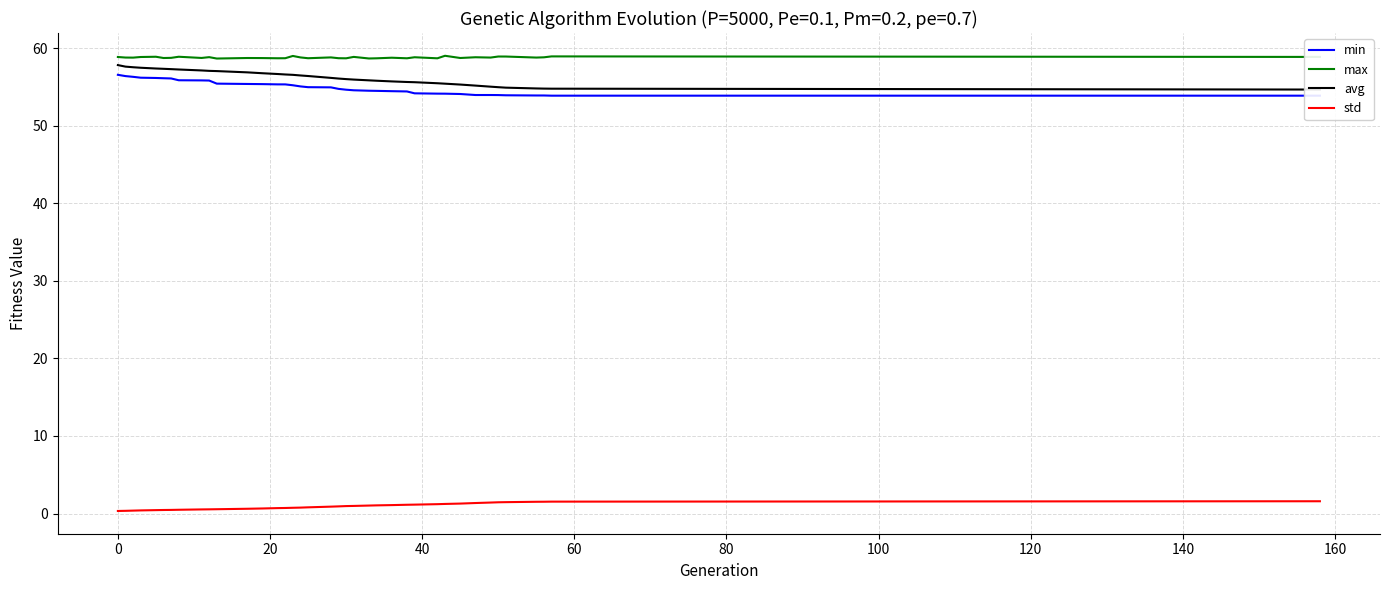

Which series has the largest total across all categories?

max